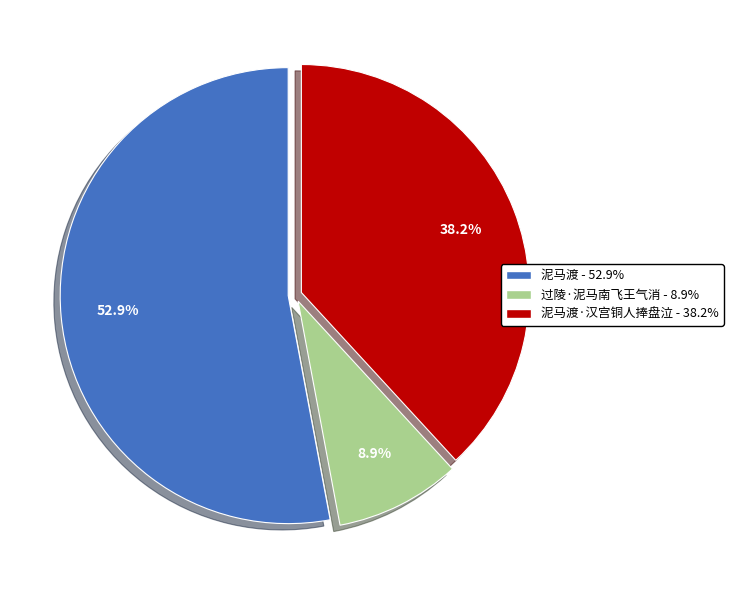

Does any single category account for the majority?

Yes